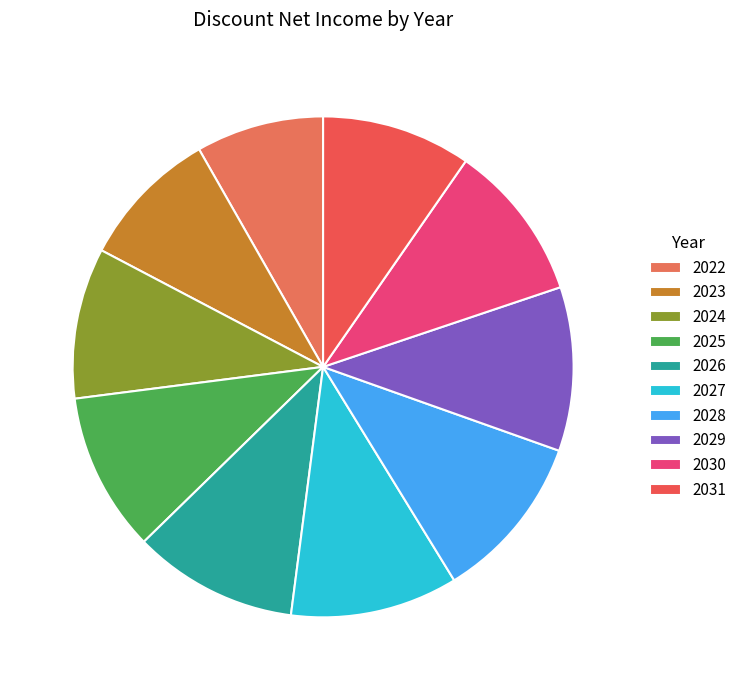

How many segments does this pie chart have?

10